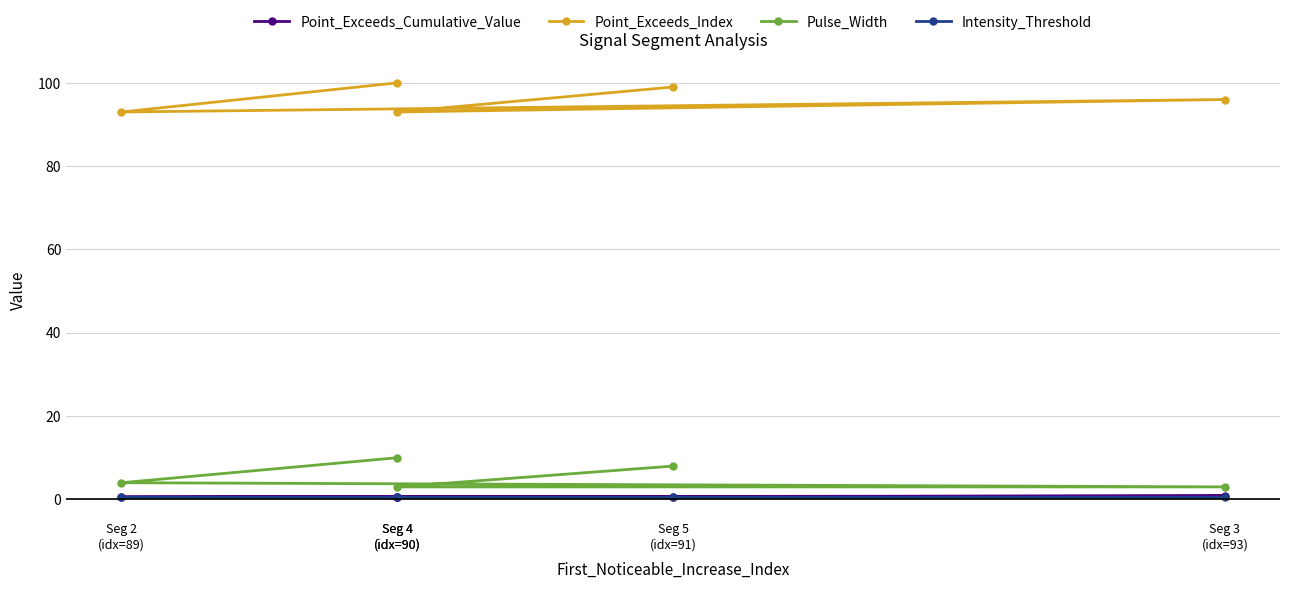

In Point_Exceeds_Cumulative_Value, how many points are higher than both neighbors (excluding endpoints)?

1